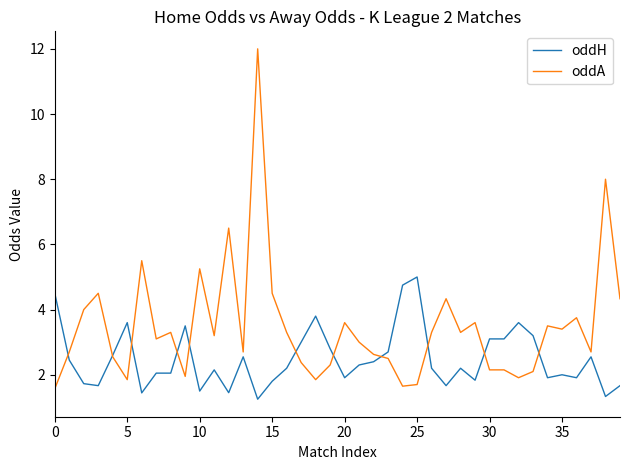

How many times do oddH and oddA cross each other?

11